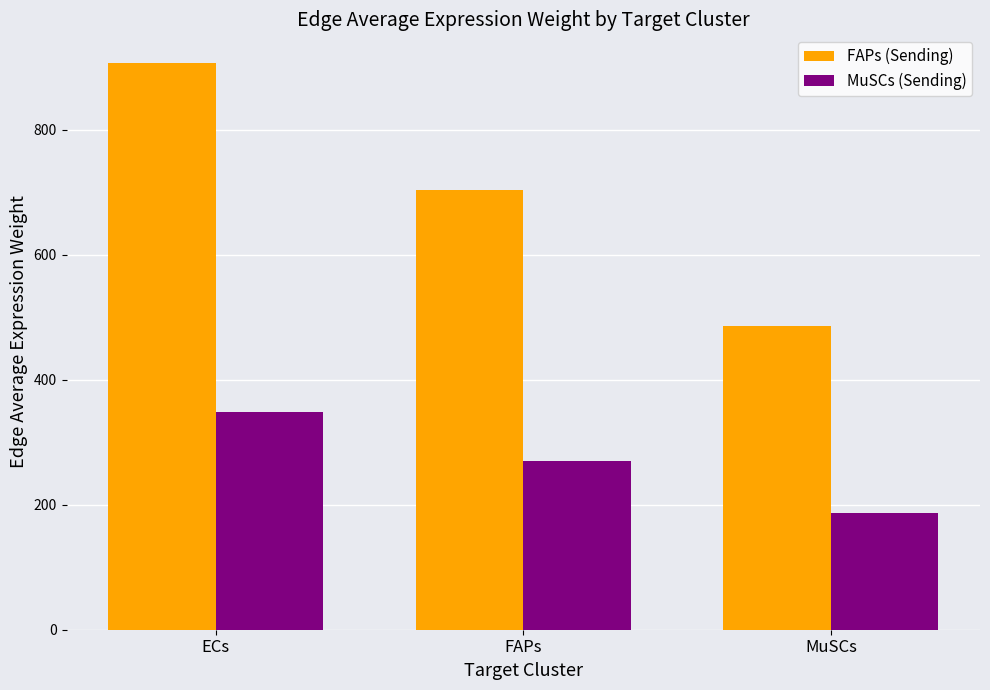

At which label is MuSCs (Sending) closest to 267?

FAPs